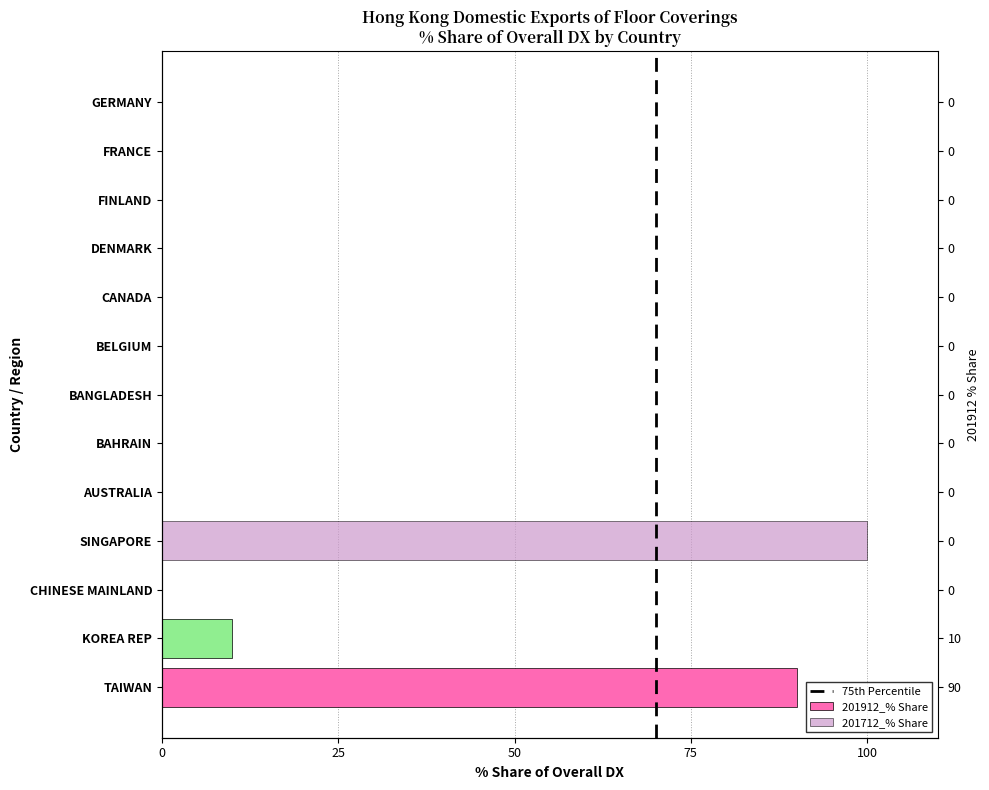

How many data points in 201912_% Share are above 0?

2